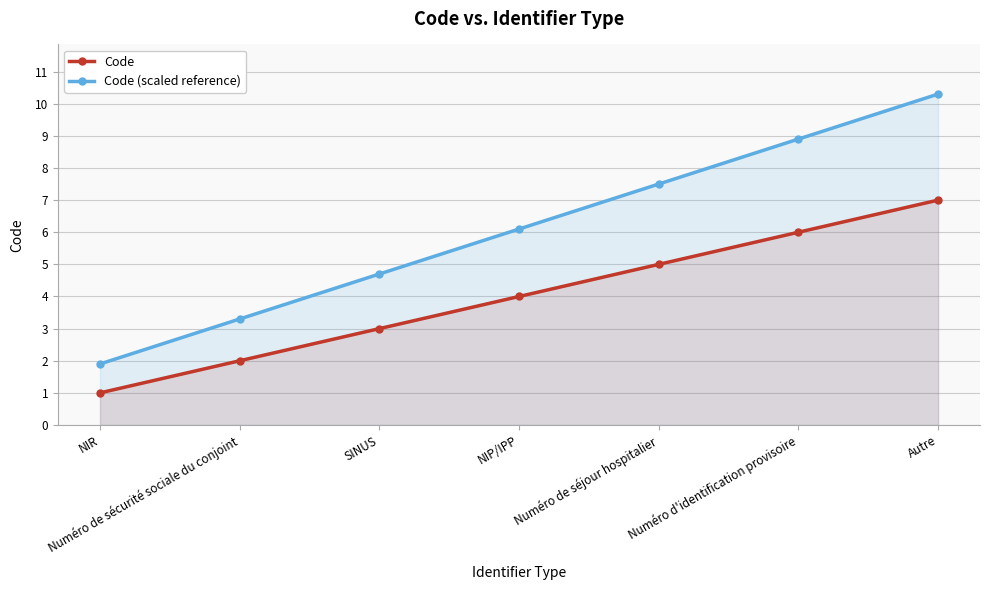

Which label corresponds to the largest value in the chart?

Autre